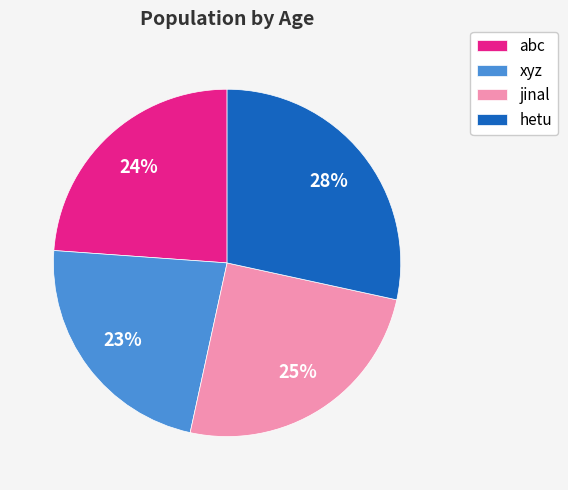

To the nearest percent, what is the combined percentage of jinal and hetu?

53%